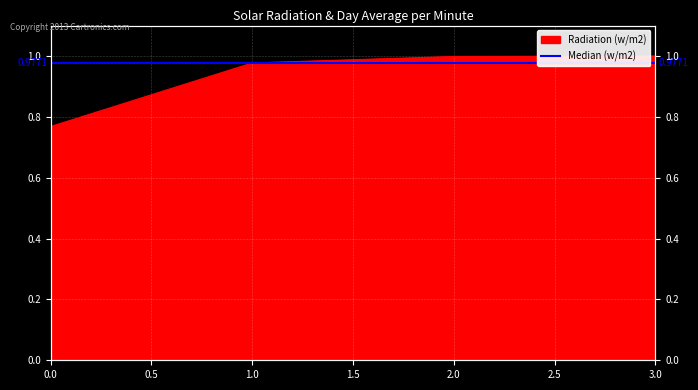

Is it true that the value at 0 is 0.8?

True